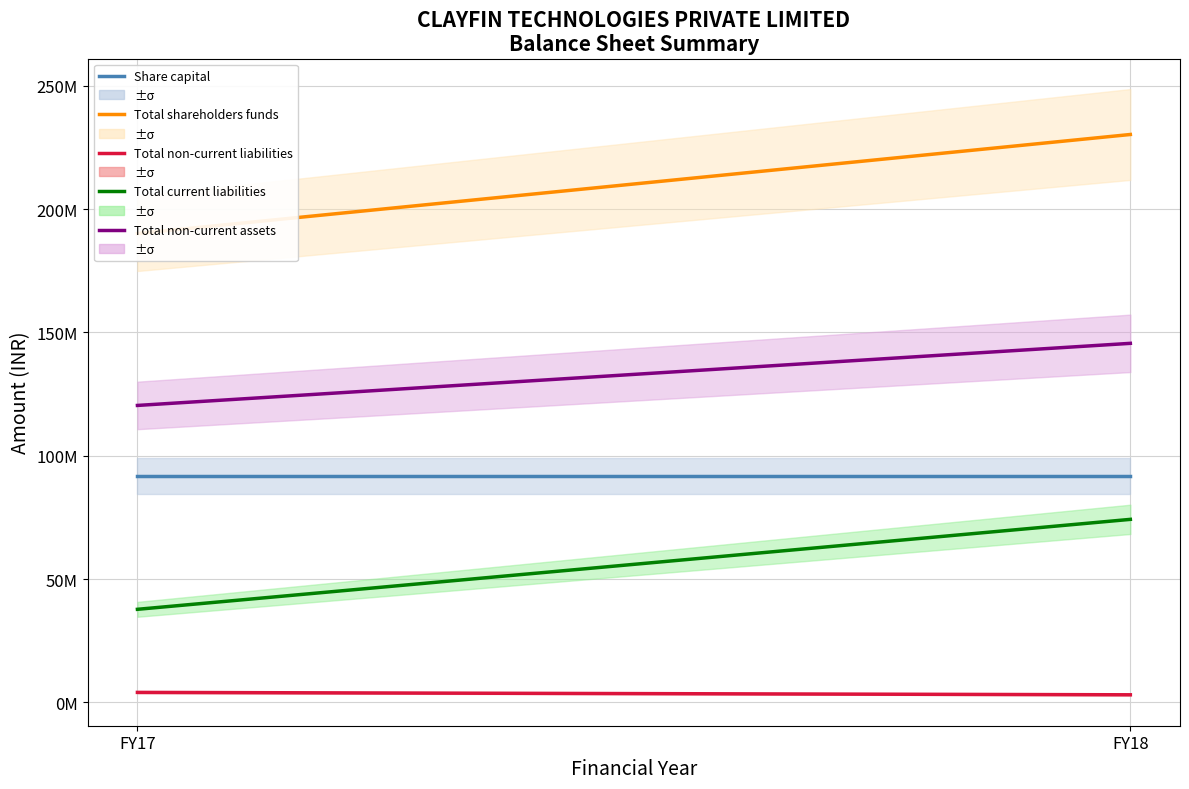

What is the sum of the Total non-current assets values at FY18 and FY17?

265926000